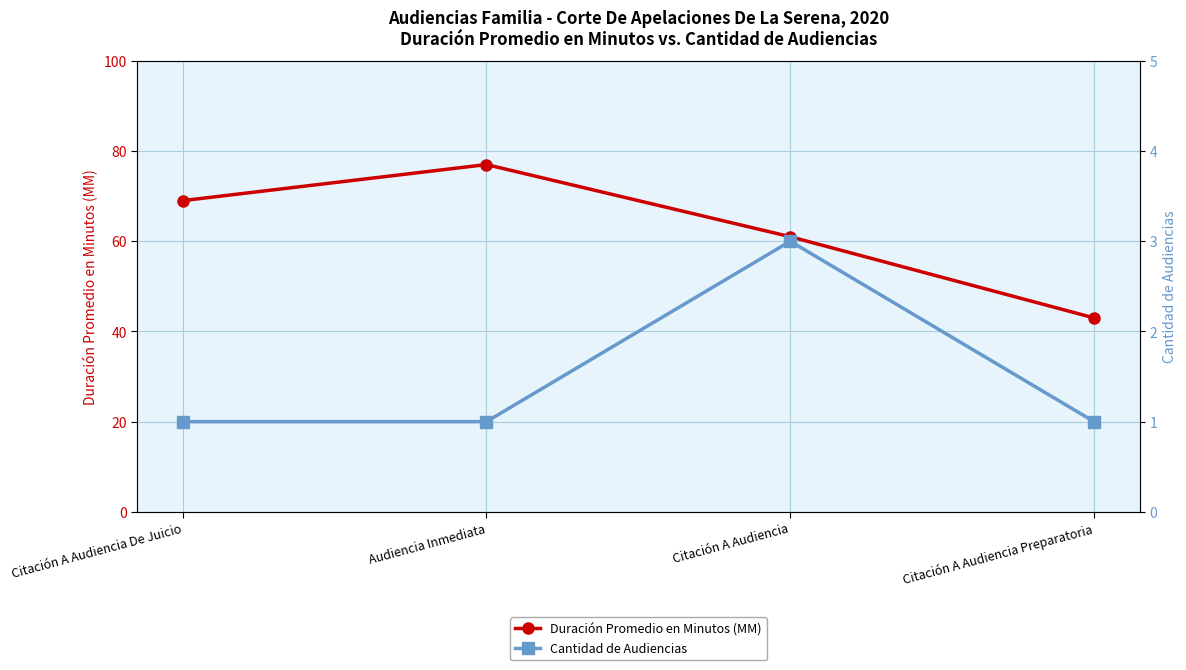

True or false: Cantidad de Audiencias and Duración Promedio en Minutos (MM) cross at least once.

False